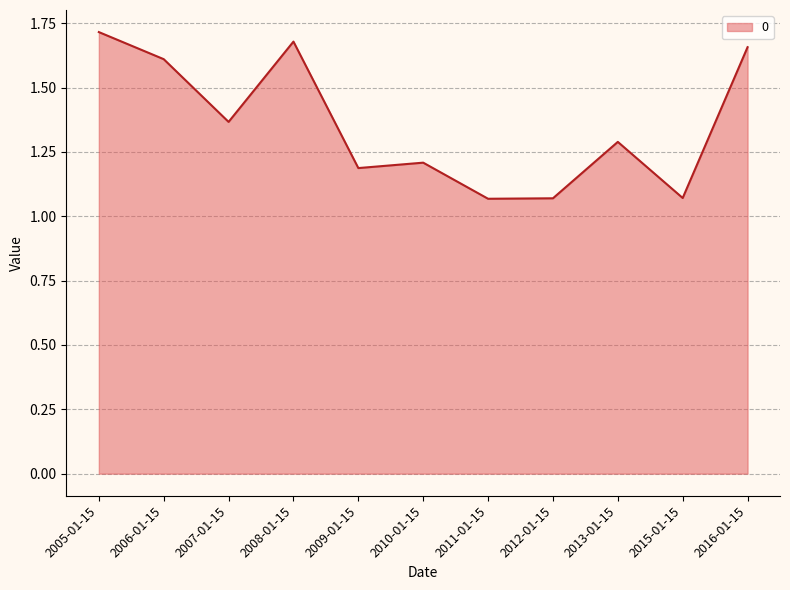

Between 2005-01-15 and 2012-01-15, which is larger?

2005-01-15